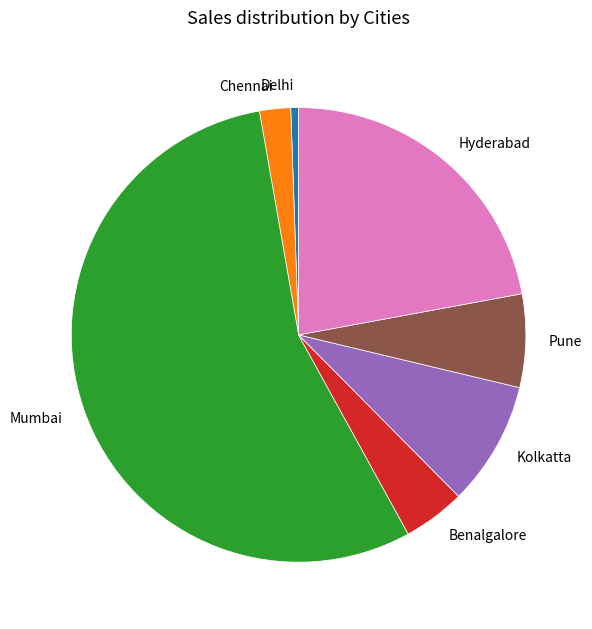

Which category accounts for the majority?

Mumbai